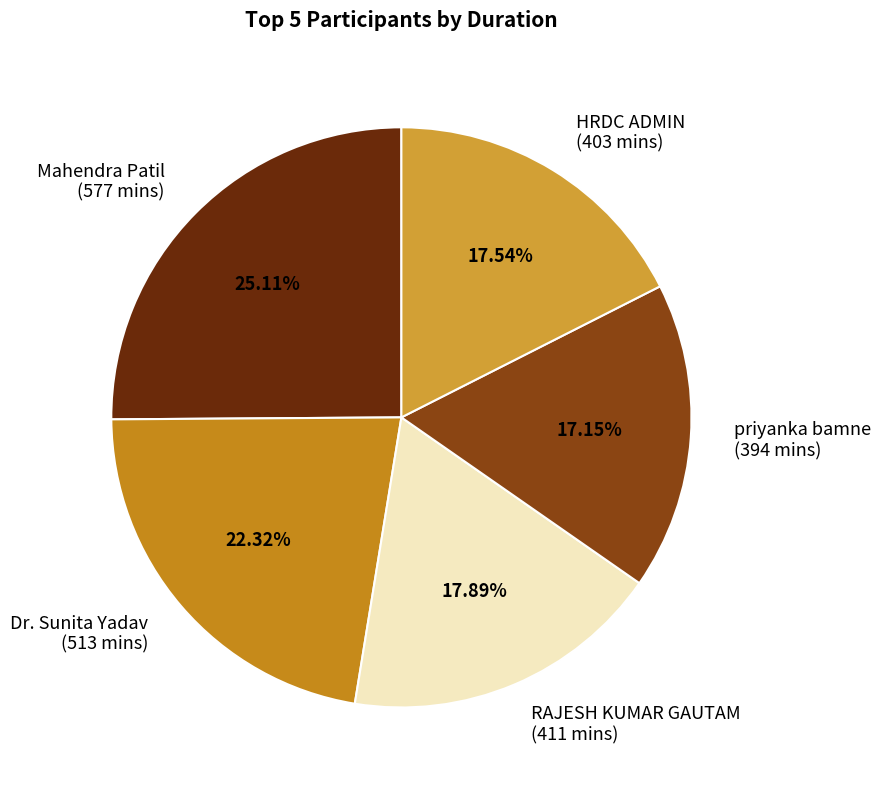

Which has a higher value, RAJESH KUMAR GAUTAM or priyanka bamne?

RAJESH KUMAR GAUTAM